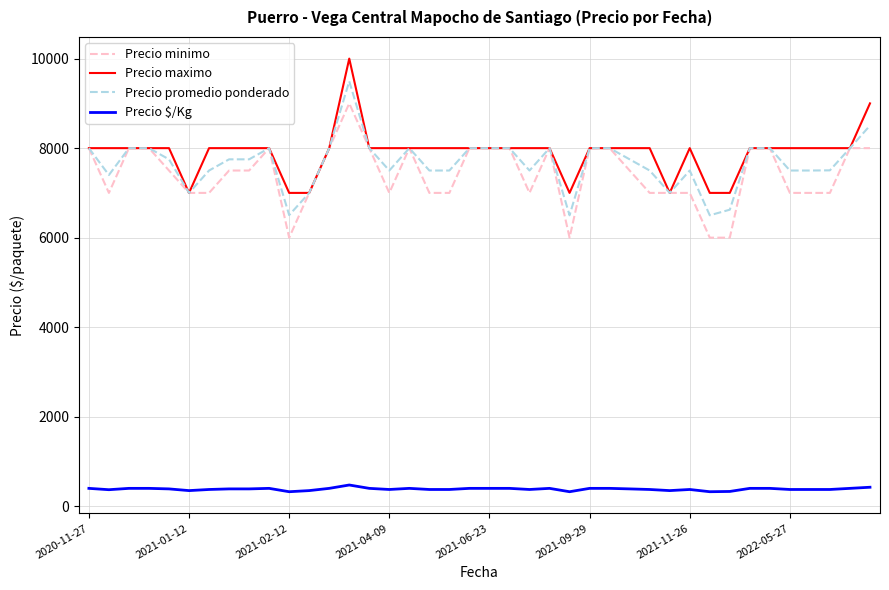

True or false: Precio $/Kg and Precio minimo cross at least once.

False